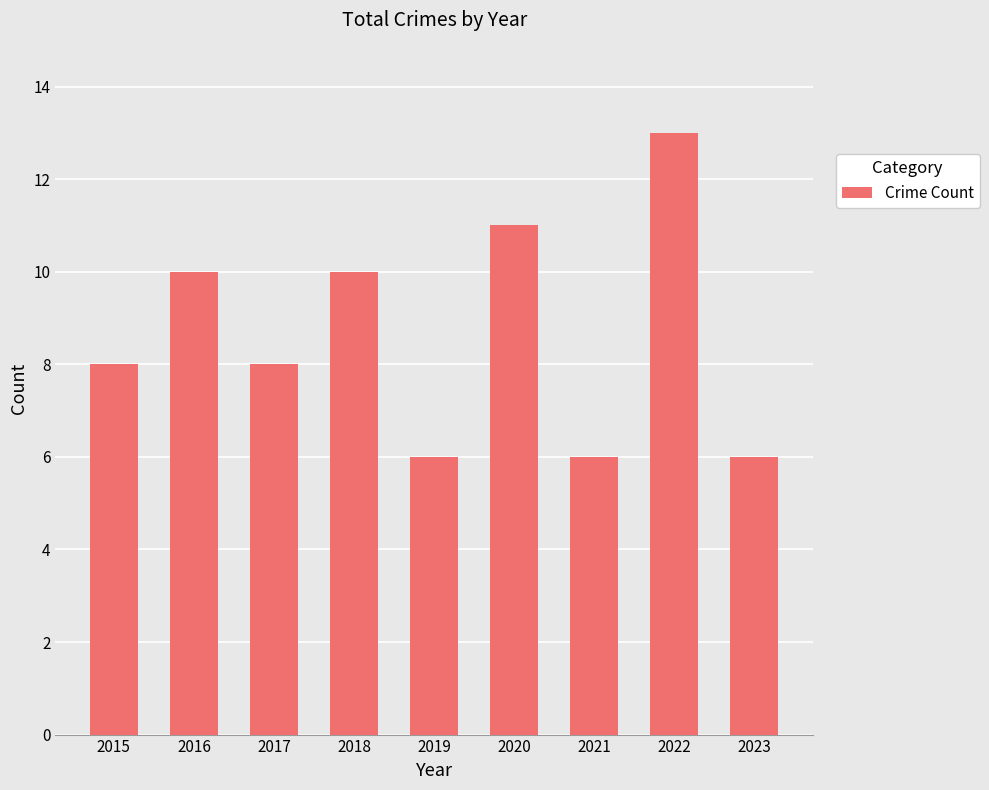

What is the maximum value shown in the chart?

13